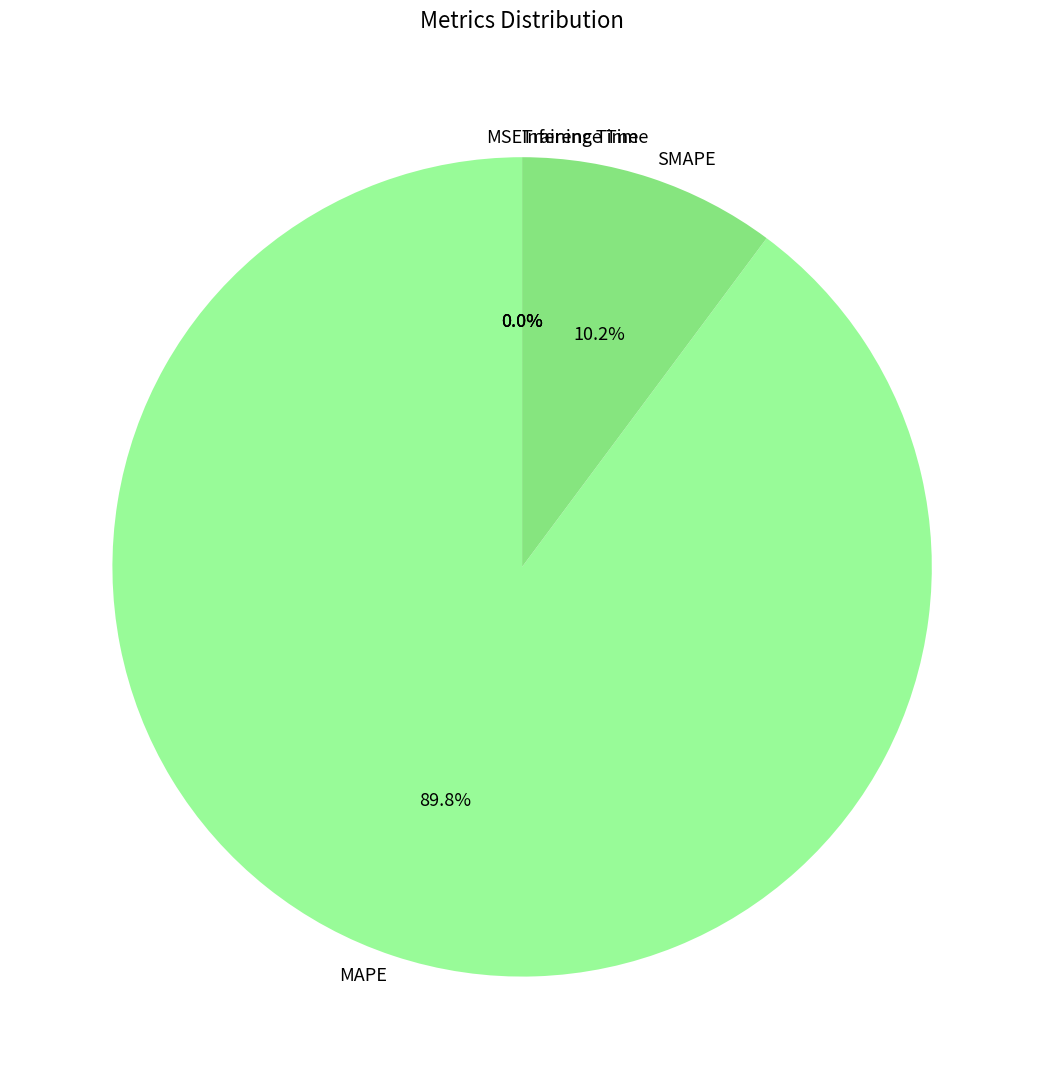

What is the majority slice?

MAPE